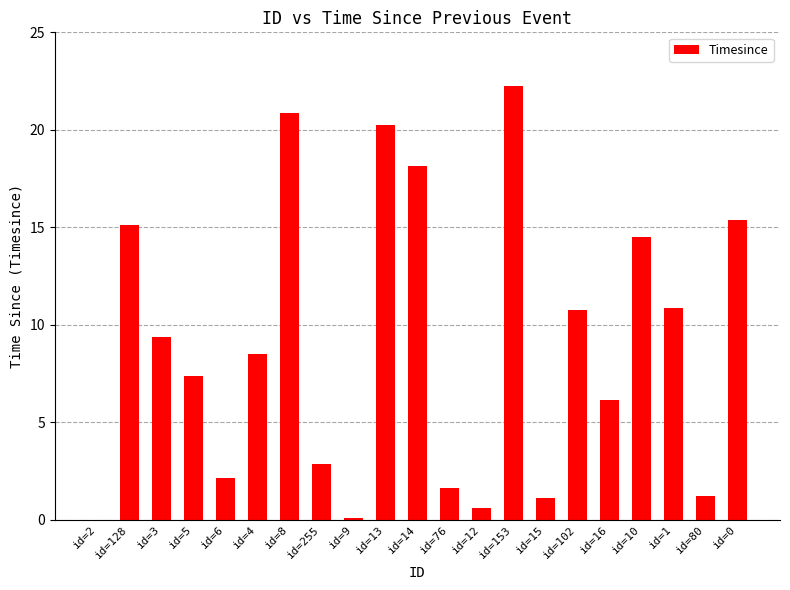

Which label corresponds to the largest value in the chart?

id=153